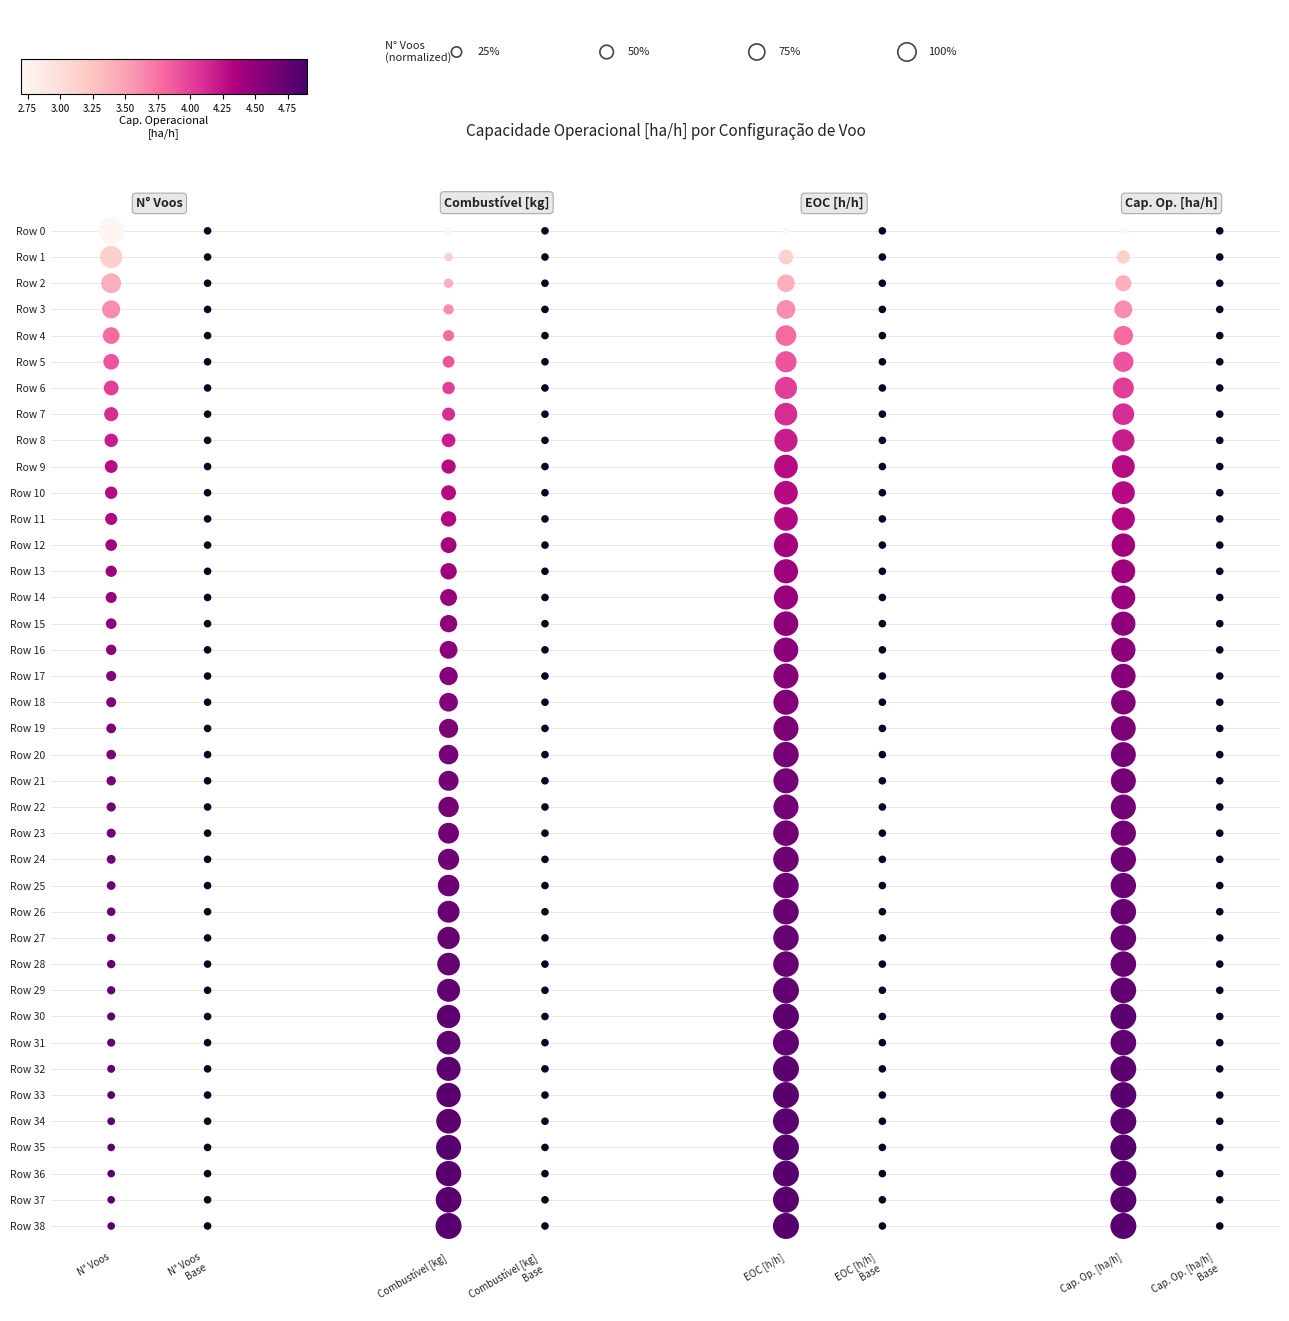

What is the approximate value of EOC [h/h] Ref at EOC [h/h] Base, to the nearest 10?

20